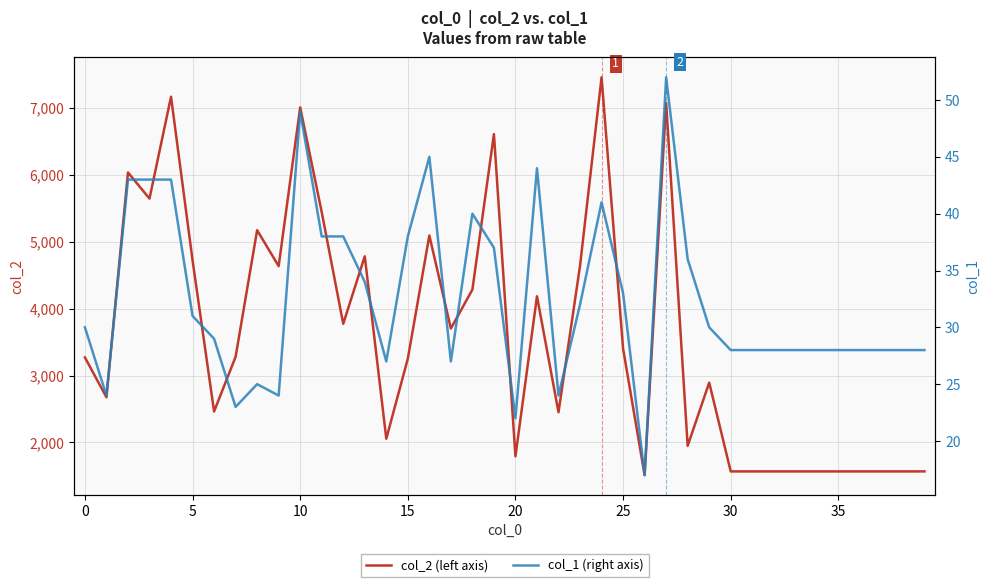

Which series changed the most between 0 and 17?

col_2 (left axis)